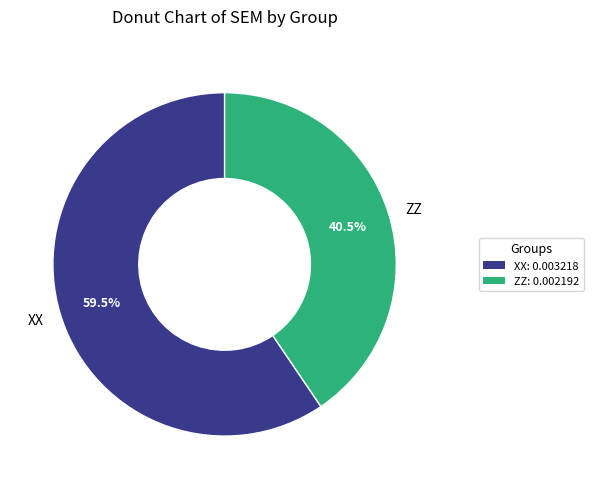

How much of the chart is everything except ZZ?

59.5%